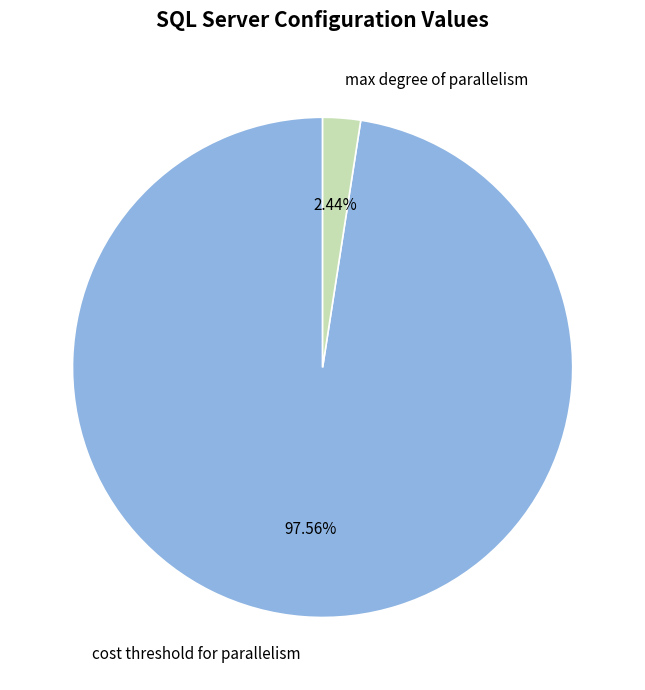

How many segments does this pie chart have?

2